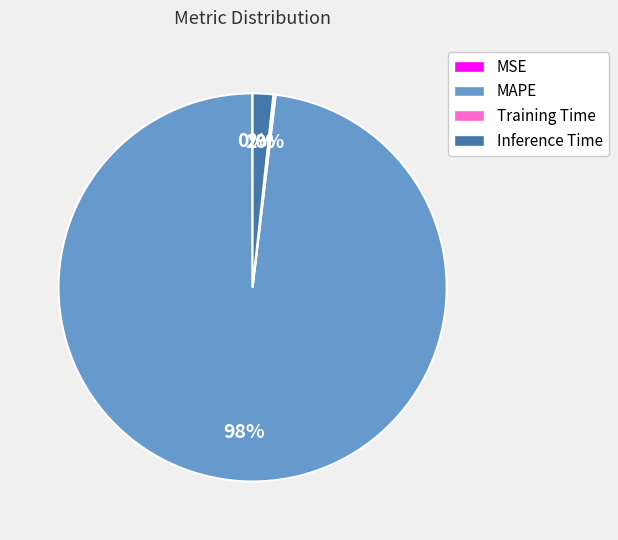

To the nearest percent, what is the difference between the largest and smallest slice percentages?

98%